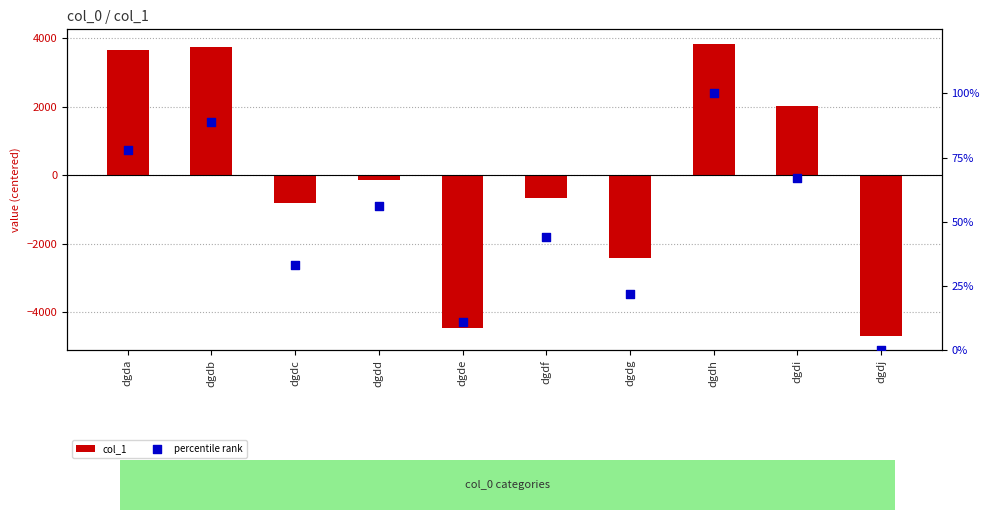

Which series reaches the maximum Y coordinate?

col_1